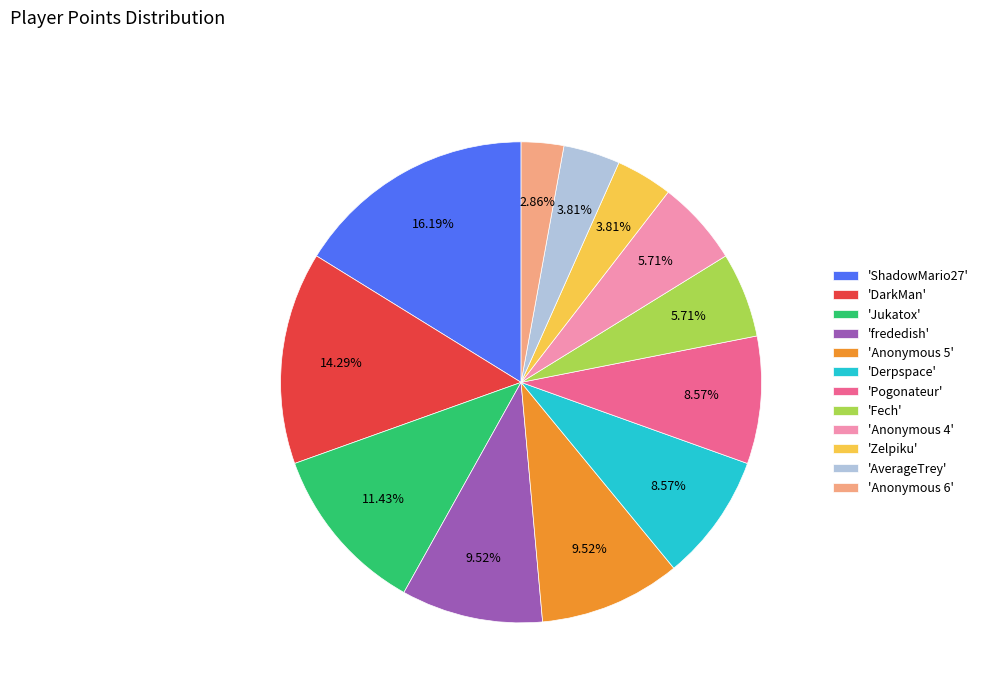

Combined, do 'frededish' and 'Pogonateur' account for over 50%?

No